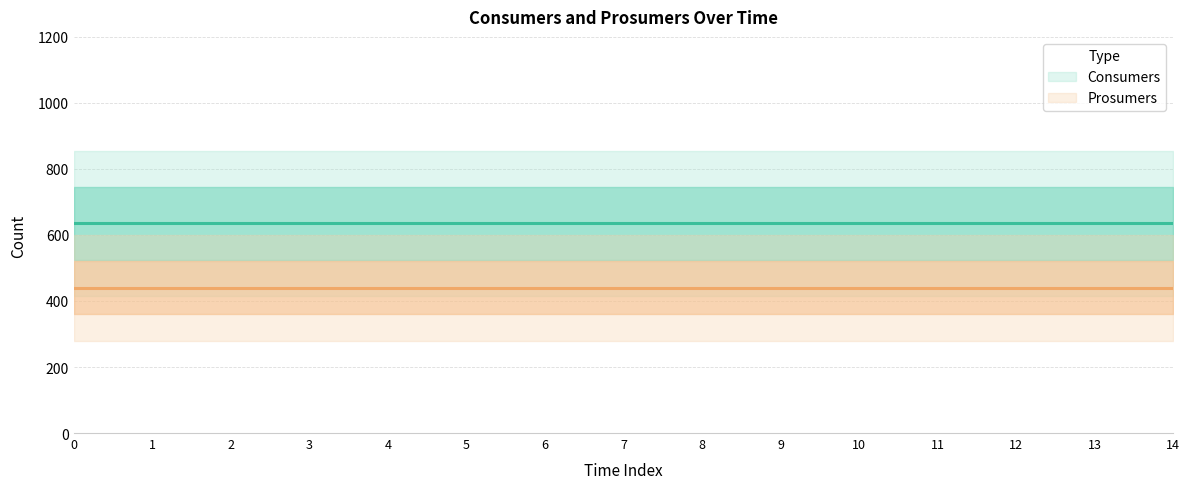

Reading left to right, what are all the values shown in this chart?

Consumers: 0=635	1=635	2=635	3=635	4=635	5=635	6=635	7=635	8=635	9=635	10=635	11=635	12=635	13=635	14=635
Prosumers: 0=440	1=440	2=440	3=440	4=440	5=440	6=440	7=440	8=440	9=440	10=440	11=440	12=440	13=440	14=440